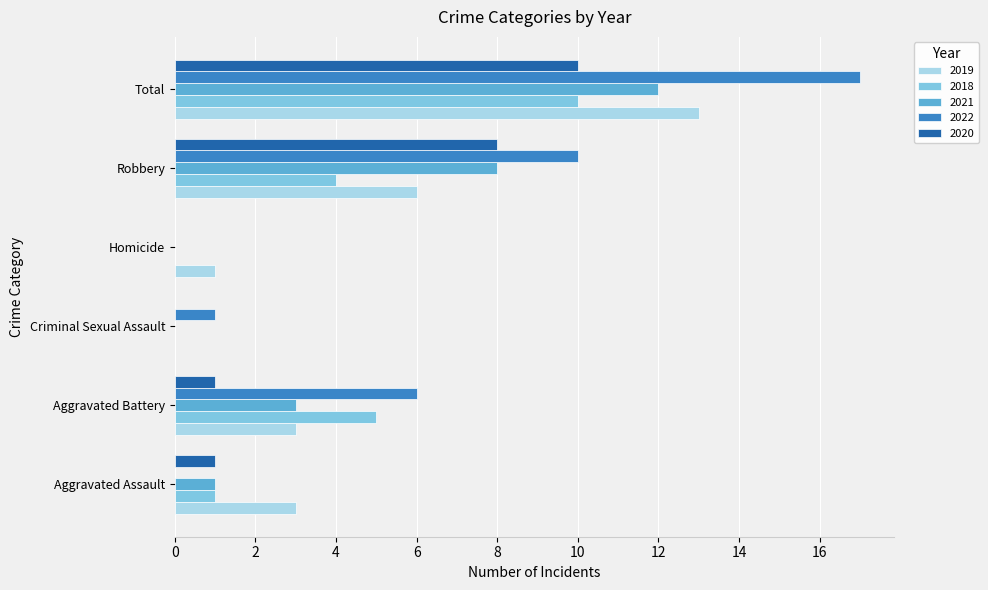

What is the sum of the 2019 values at Homicide and Total?

14